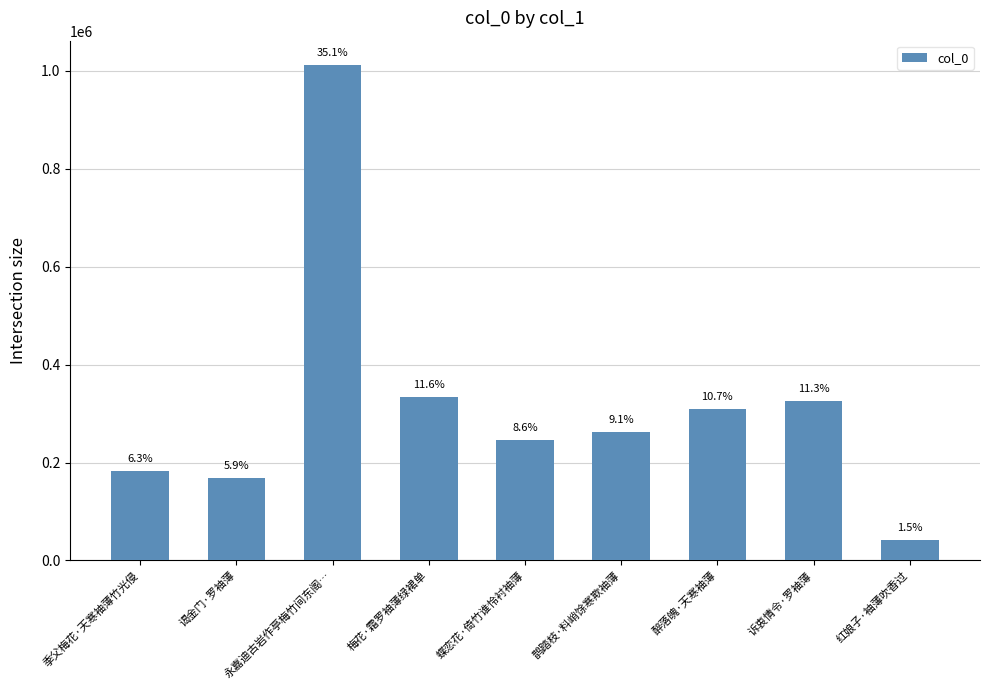

Are the bars grouped side by side (vs. stacked)?

No